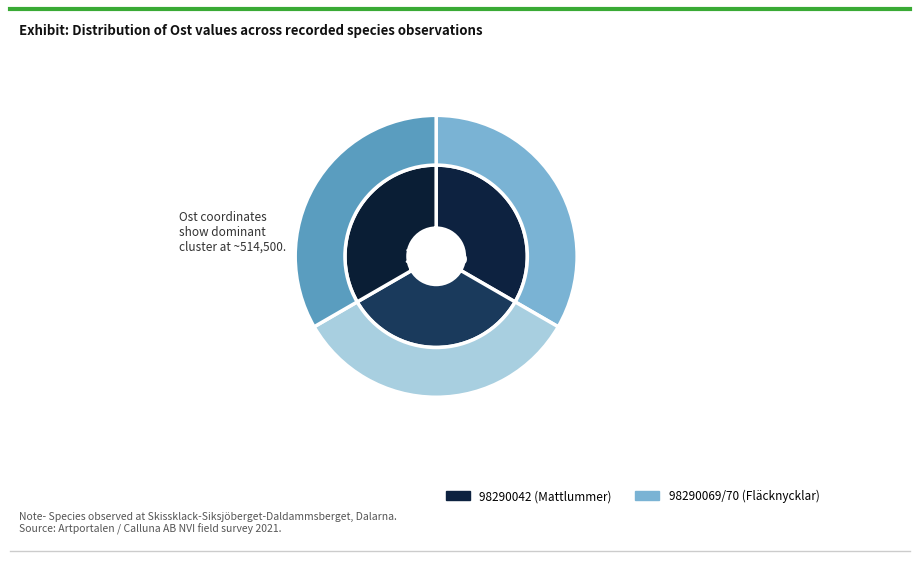

Does any single category account for the majority?

No